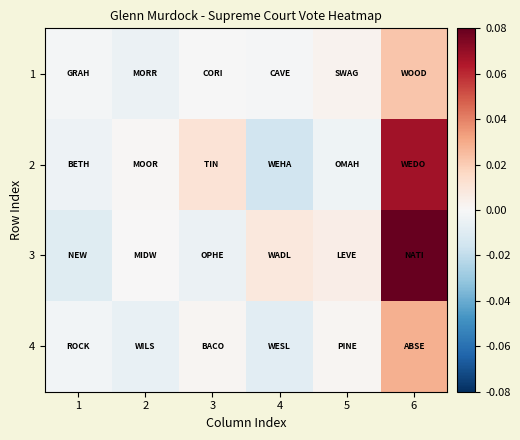

Reading left to right, extract all data points from this chart.

1: 1=-0.0	2=-0.0	3=-0.0	4=-0.0	5=0.0	6=0.0
2: 1=-0.0	2=0.0	3=0.0	4=-0.0	5=-0.0	6=0.1
3: 1=-0.0	2=0.0	3=-0.0	4=0.0	5=0.0	6=0.1
4: 1=-0.0	2=-0.0	3=0.0	4=-0.0	5=0.0	6=0.0